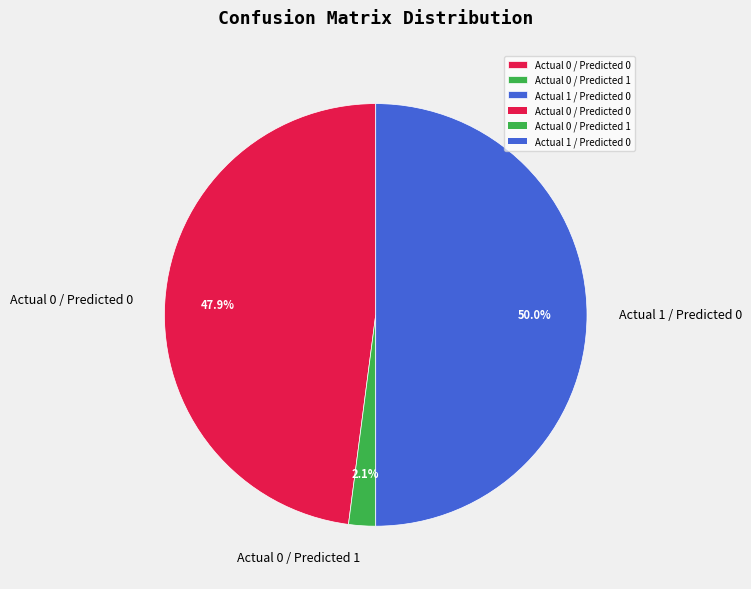

Which category has the smallest portion of the pie?

Actual 0 / Predicted 1